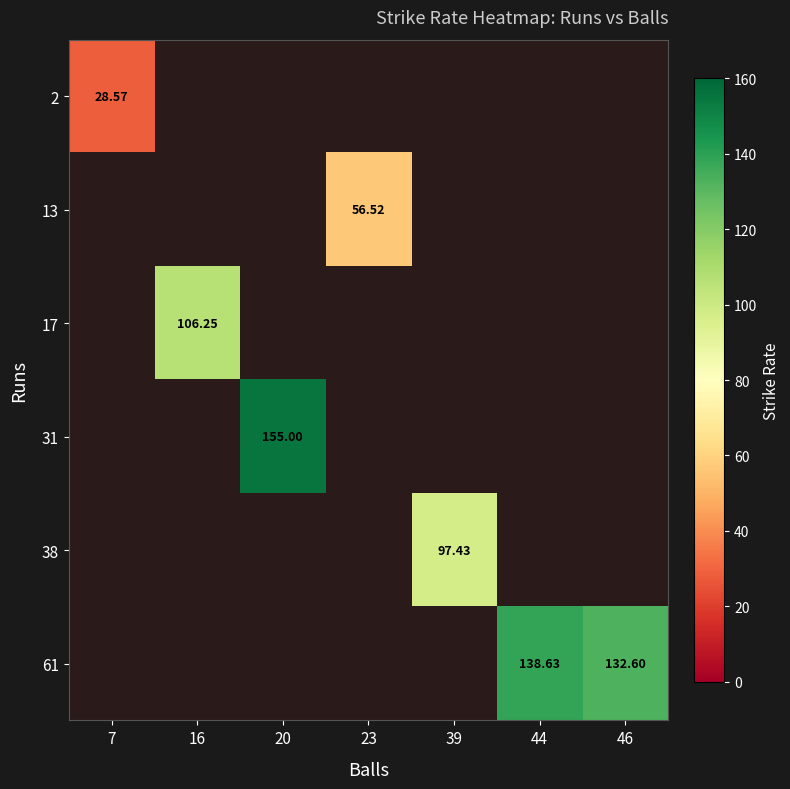

How many positive values does the 38 series have?

1